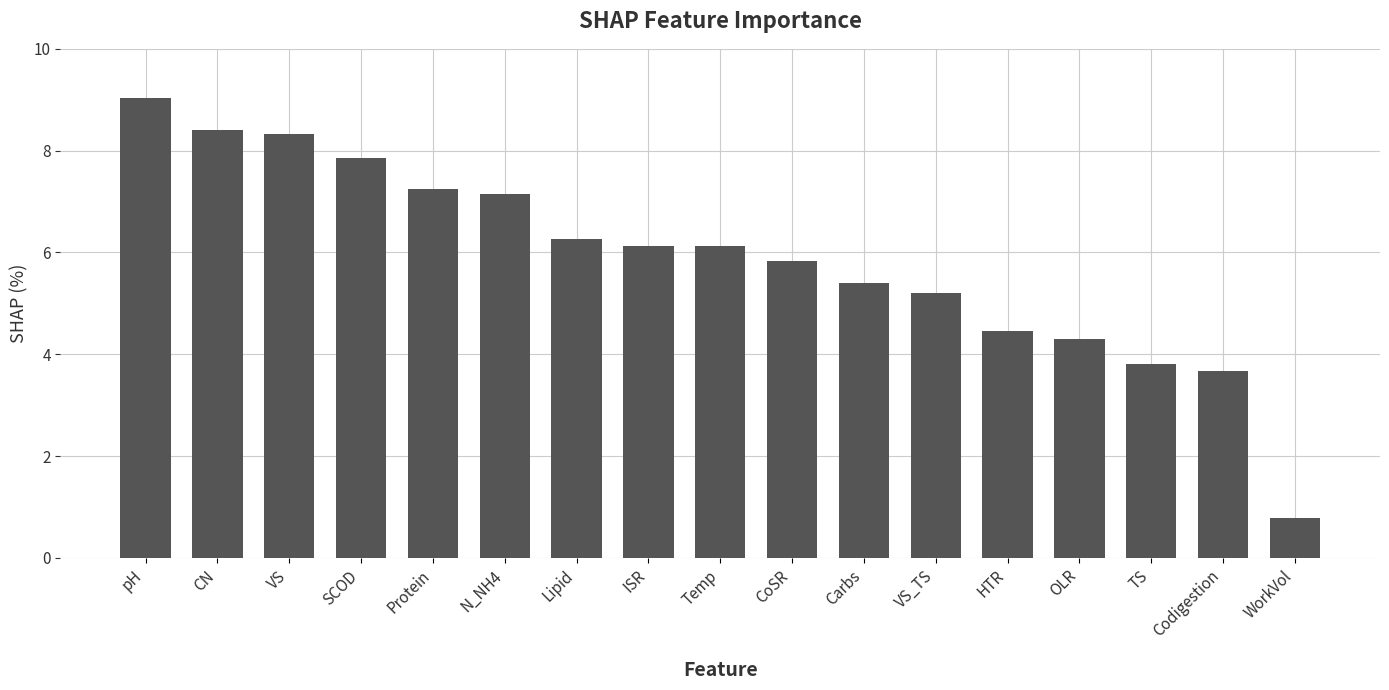

Reading left to right, transcribe all the data shown in this chart.

9.0	8.4	8.3	7.9	7.3	7.1	6.3	6.1	6.1	5.8	5.4	5.2	4.5	4.3	3.8	3.7	0.8